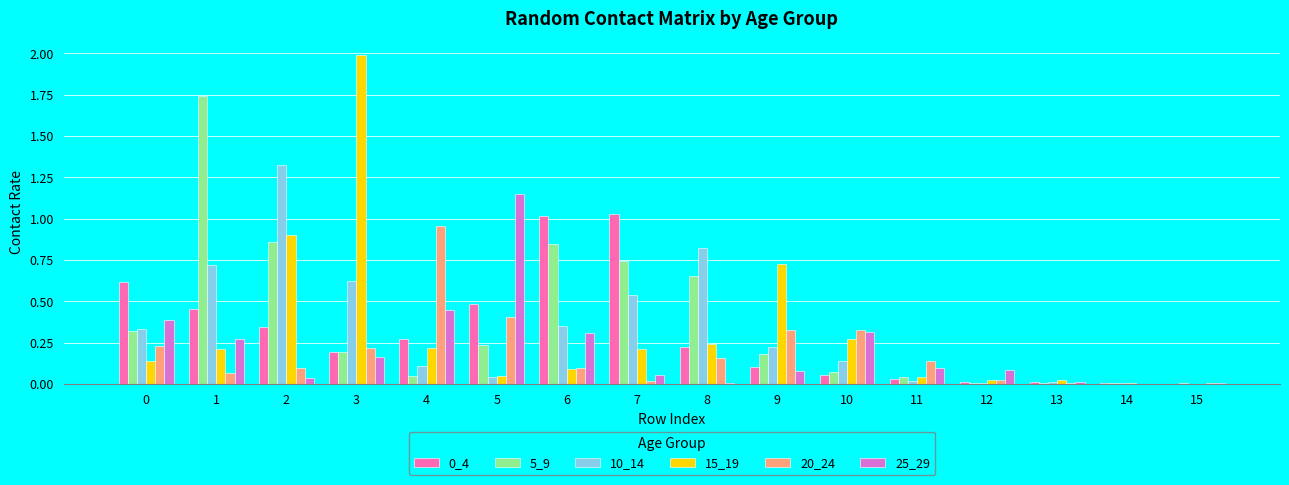

What is the total value across all series at 9?

1.6